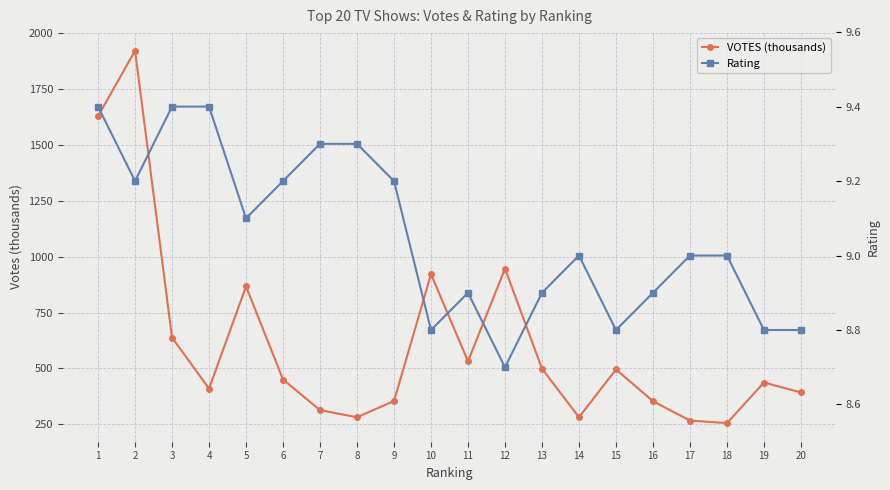

What is the average value of the Rating series?

9.1